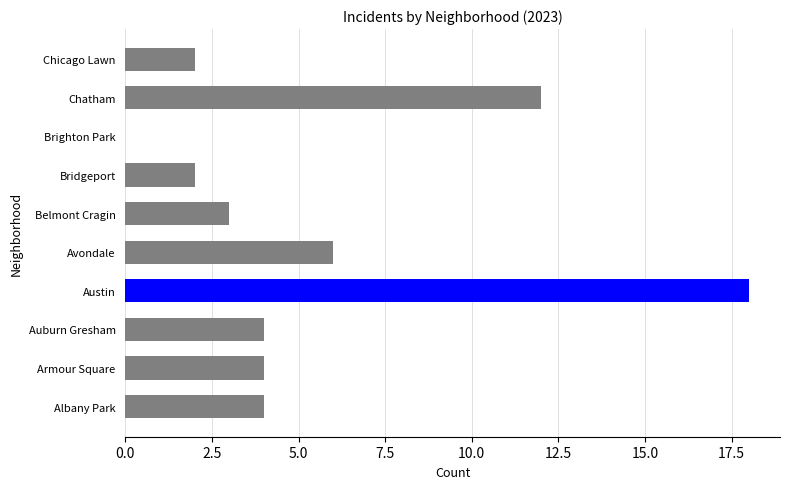

What is the sum of all values?

55